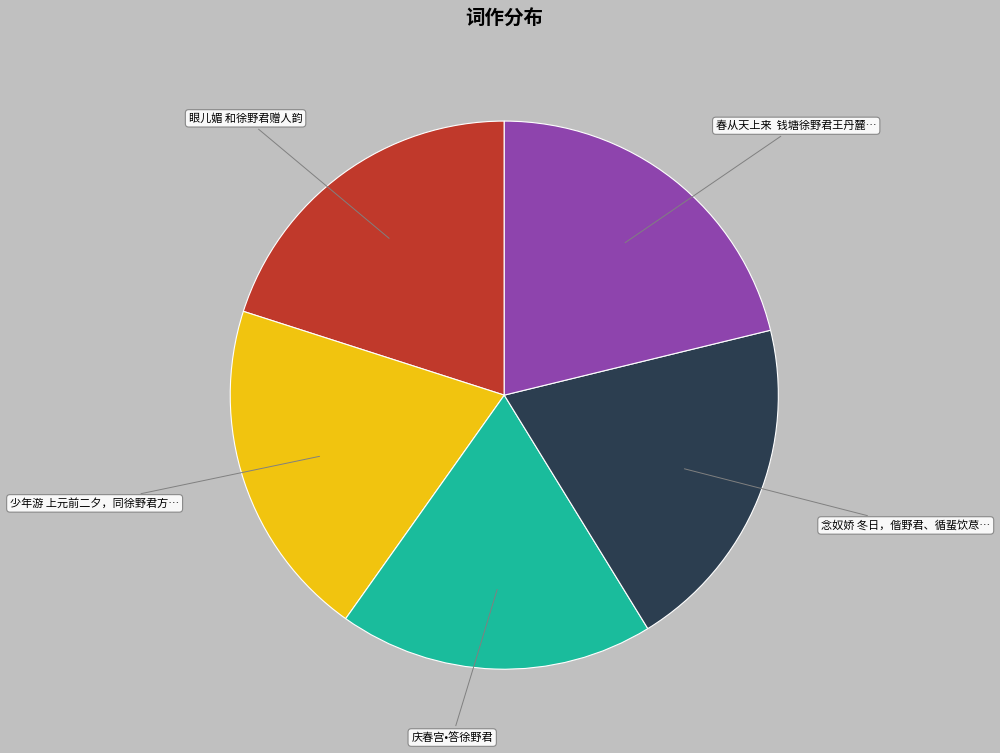

Does any single category account for the majority?

No